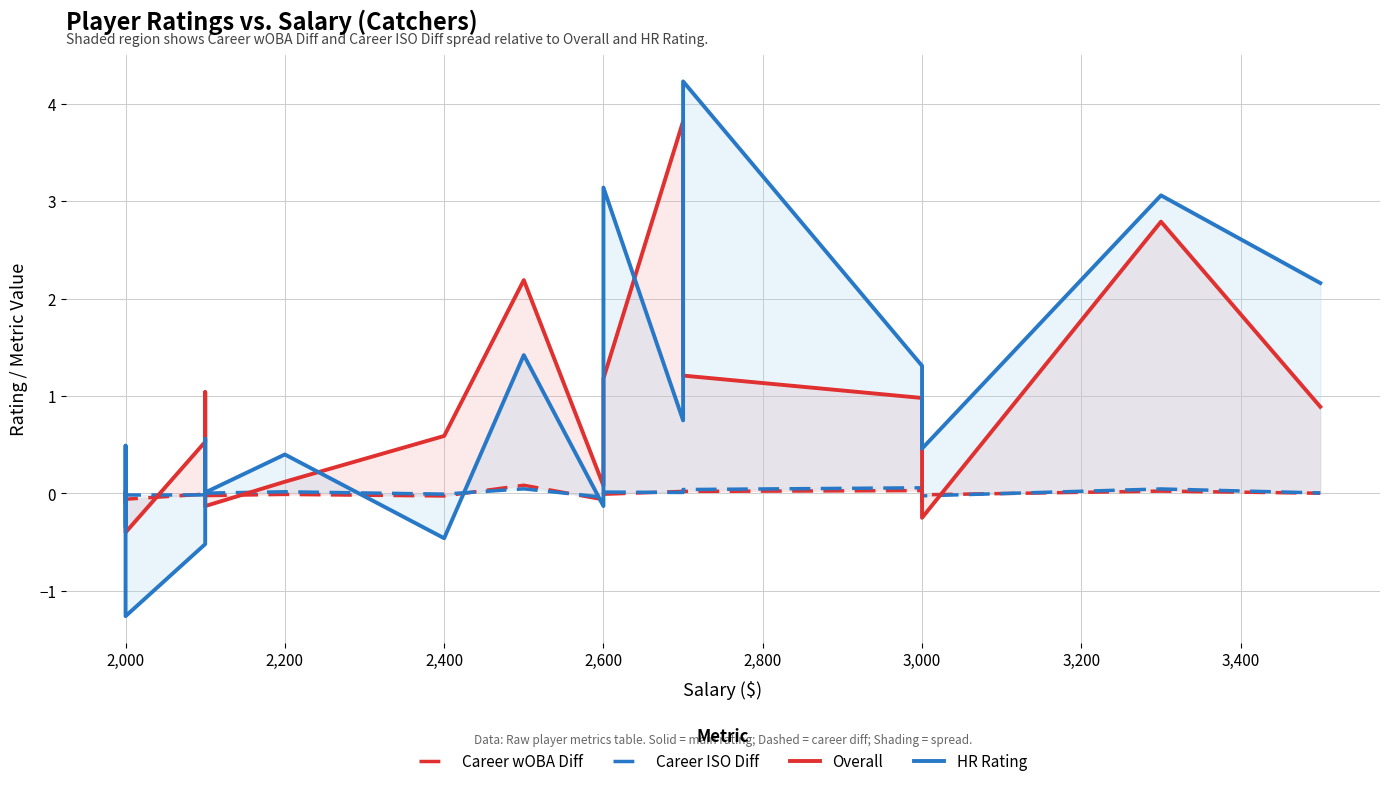

How many positive values does the Career ISO Diff series have?

11